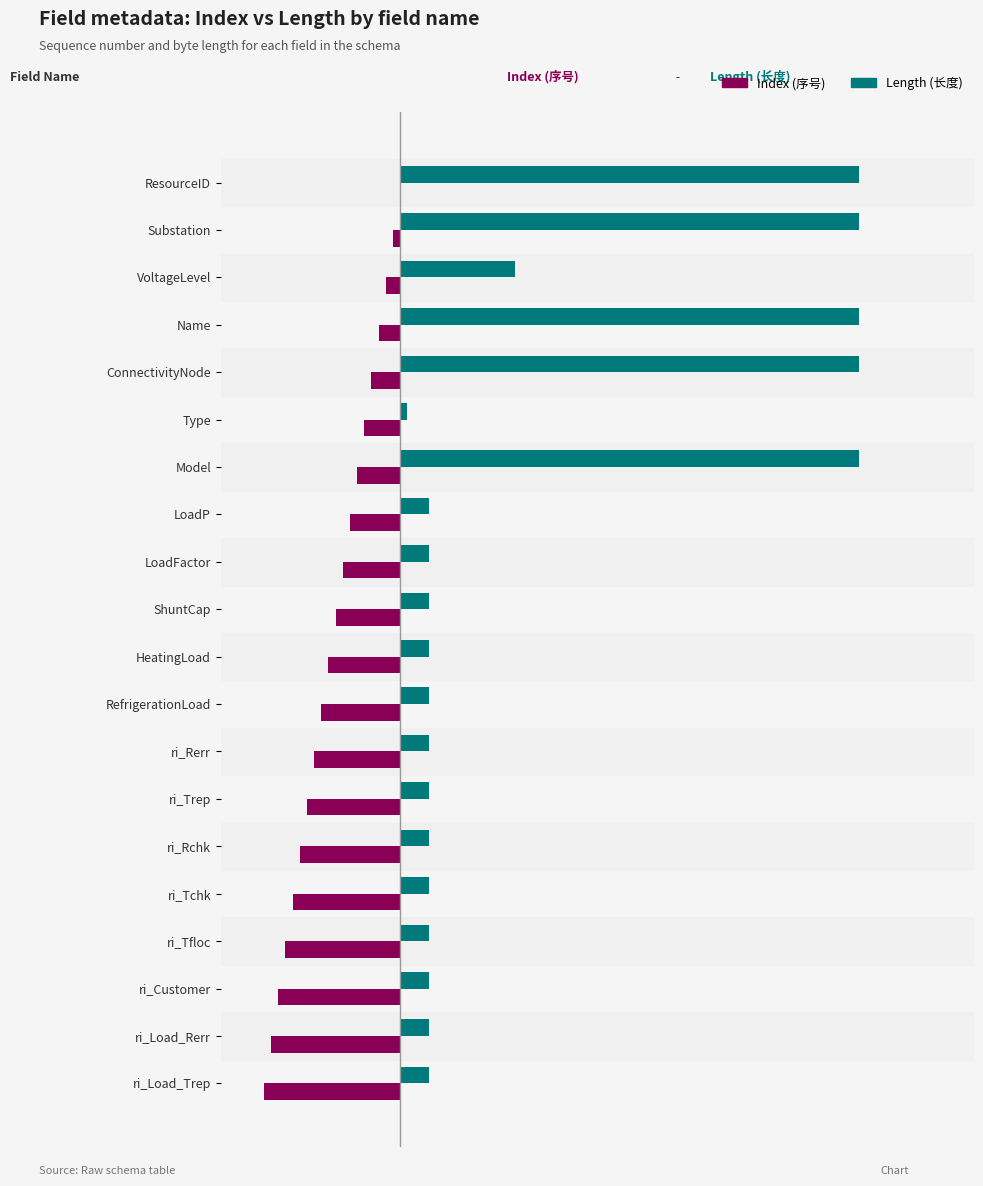

What are all the series names shown in the legend?

Index (序号), Length (长度)